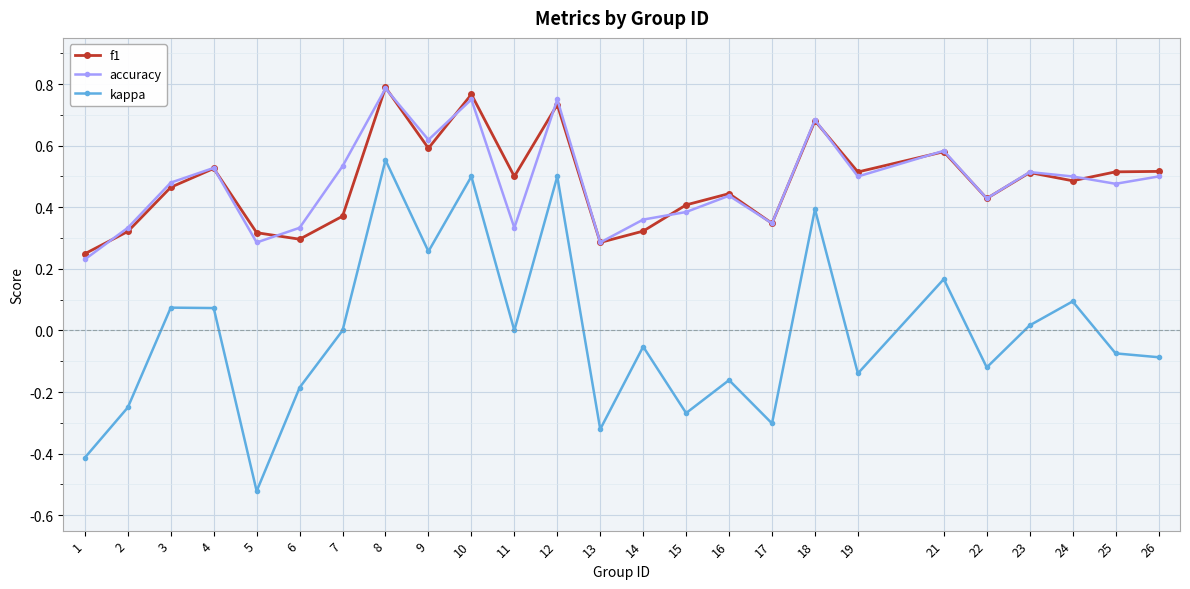

Does the chart display data point markers on the line(s)?

Yes